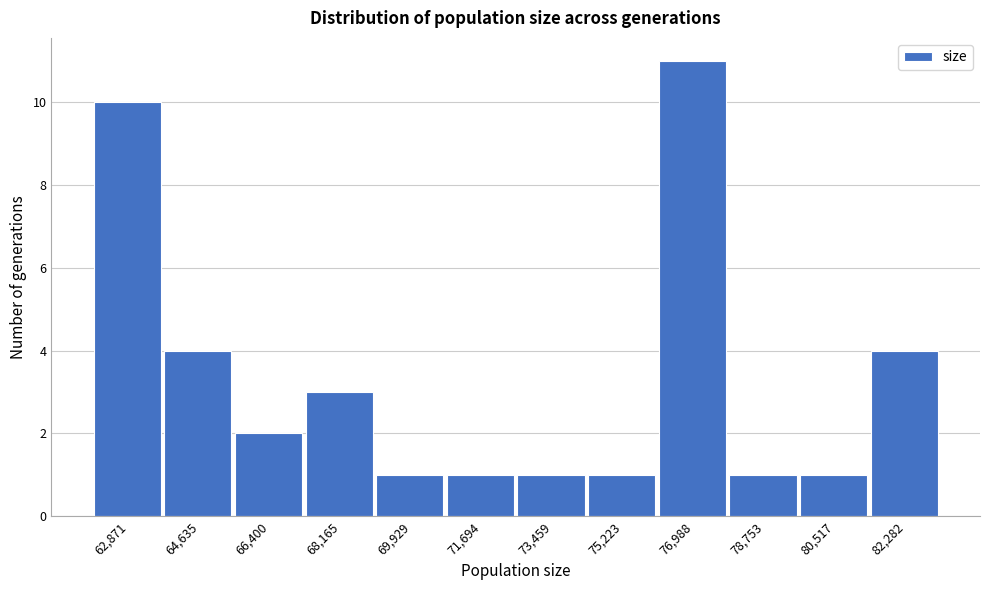

Reading right to left, what are all the values shown in this chart?

82,282=4	80,517=1	78,753=1	76,988=11	75,223=1	73,459=1	71,694=1	69,929=1	68,165=3	66,400=2	64,635=4	62,871=10